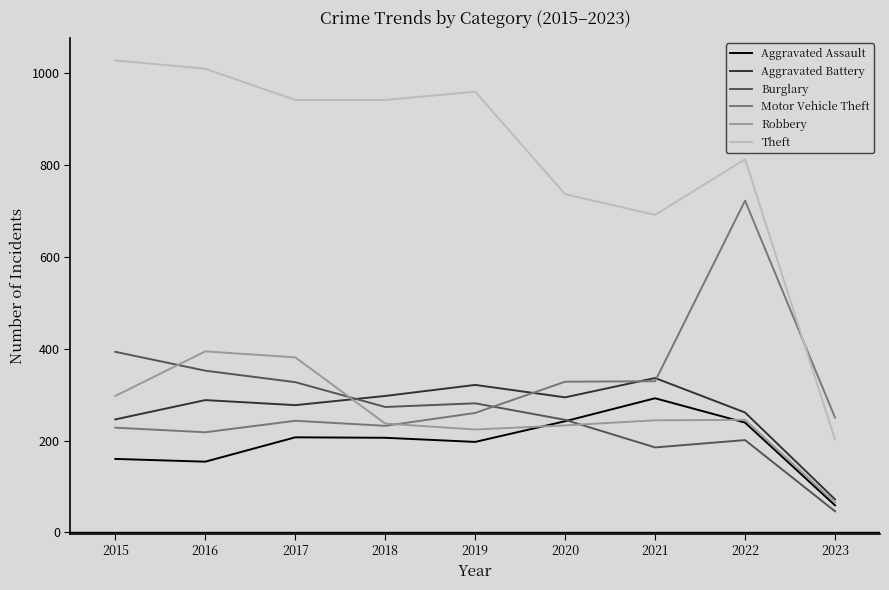

Does the chart display data point markers on the line(s)?

No